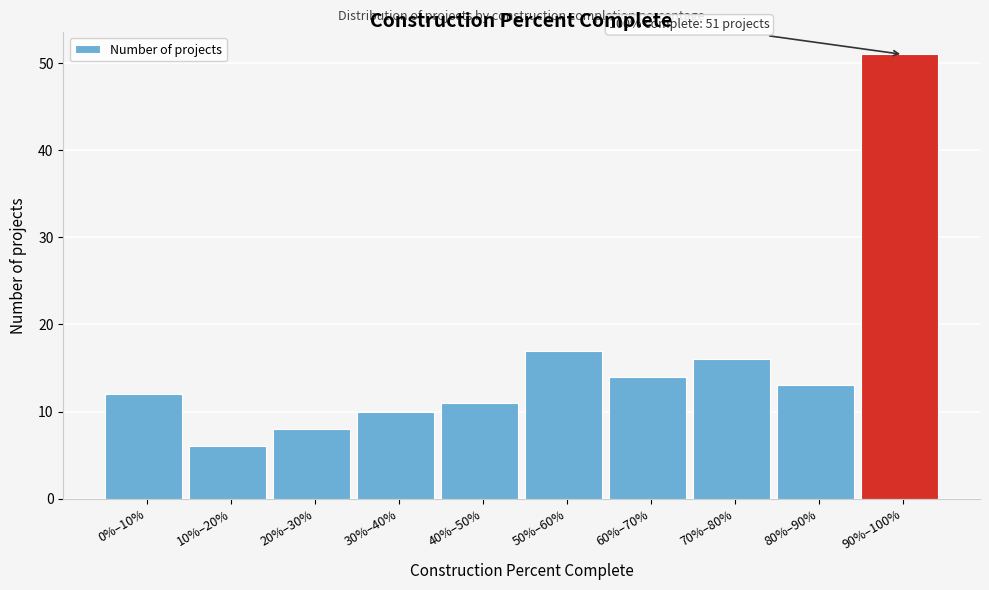

Reading right to left, what are all the values shown in this chart?

51	13	16	14	17	11	10	8	6	12